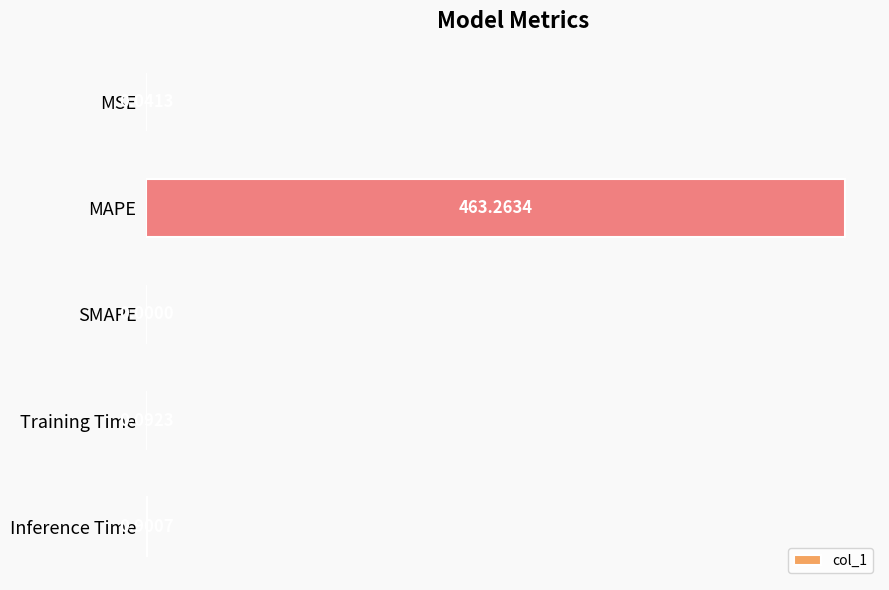

At which label is the value closest to 231?

Inference Time